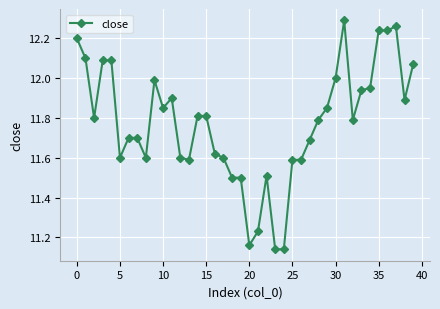

What is the sum of all values?

471.0